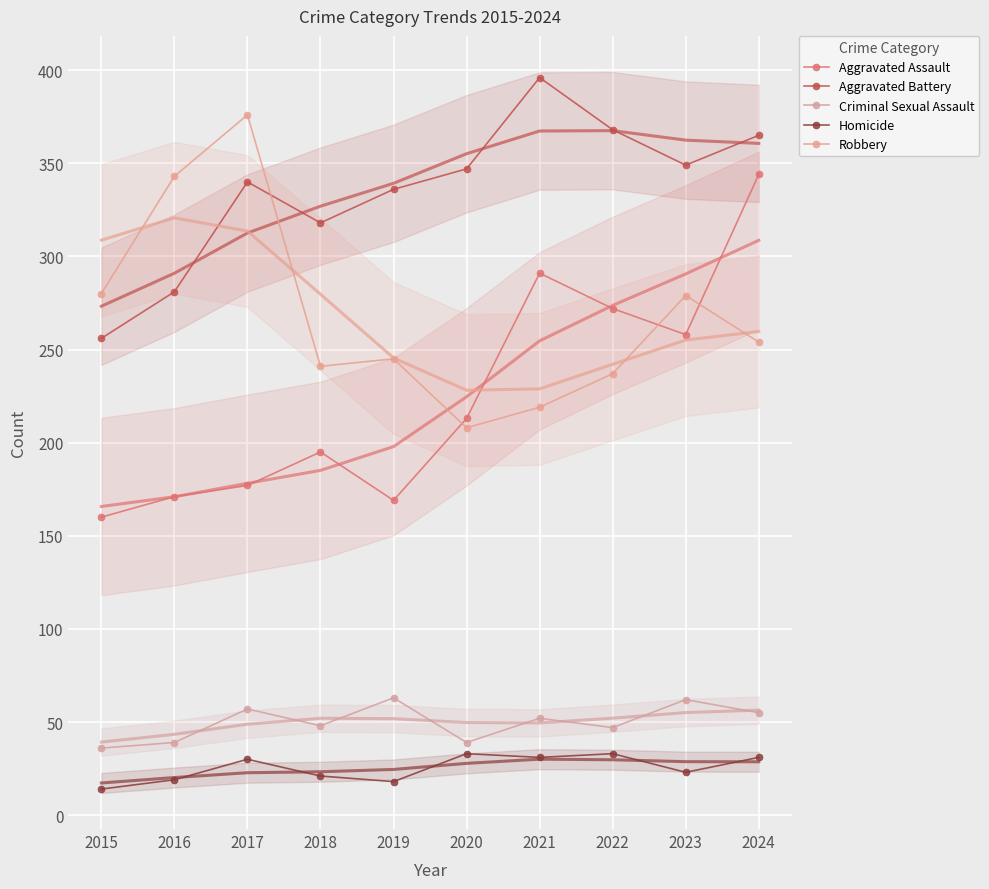

True or false: Aggravated Battery and Criminal Sexual Assault intersect in this chart.

False